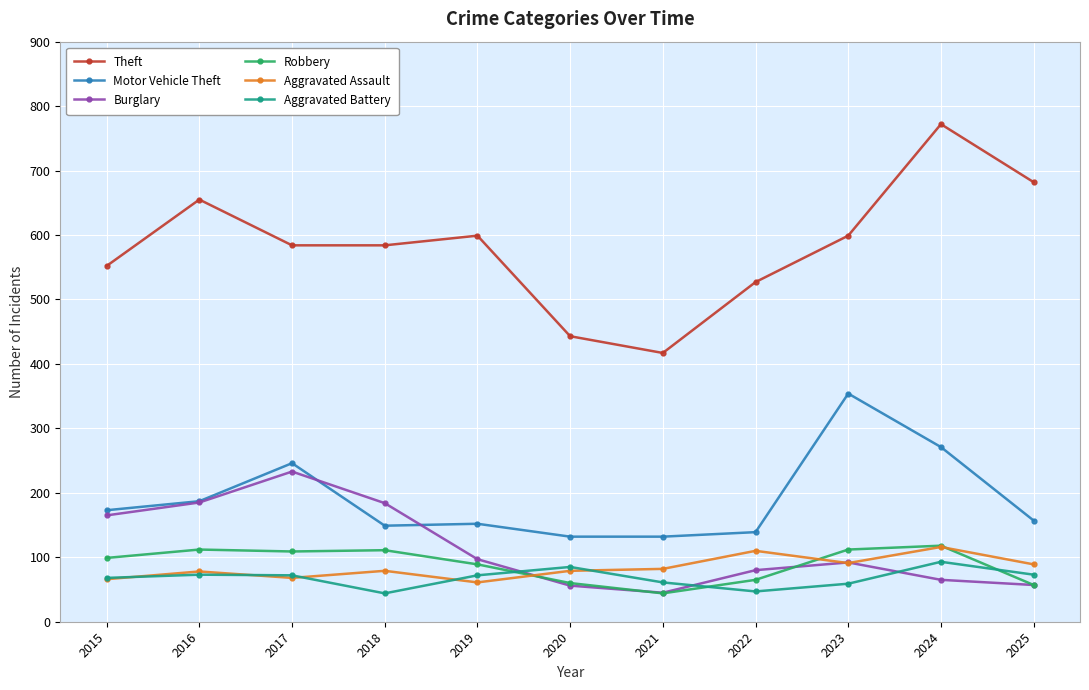

What is the value of the Theft point at the 6th from the left?

443